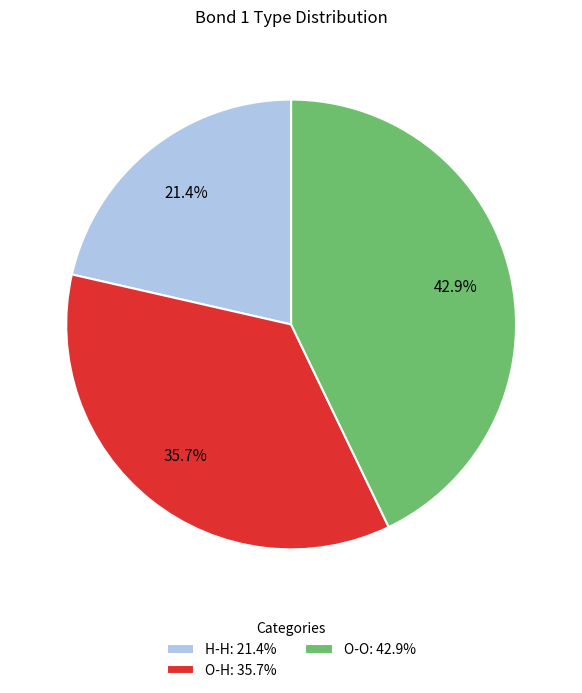

Count the number of slices in the pie.

3